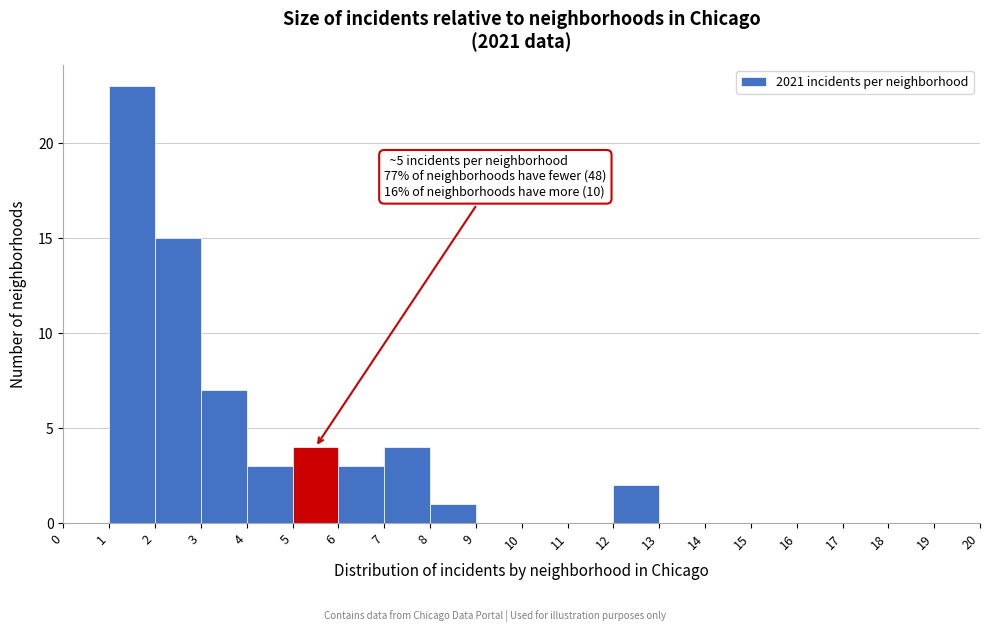

Which range on the x-axis has the tallest bar?

1 to 2